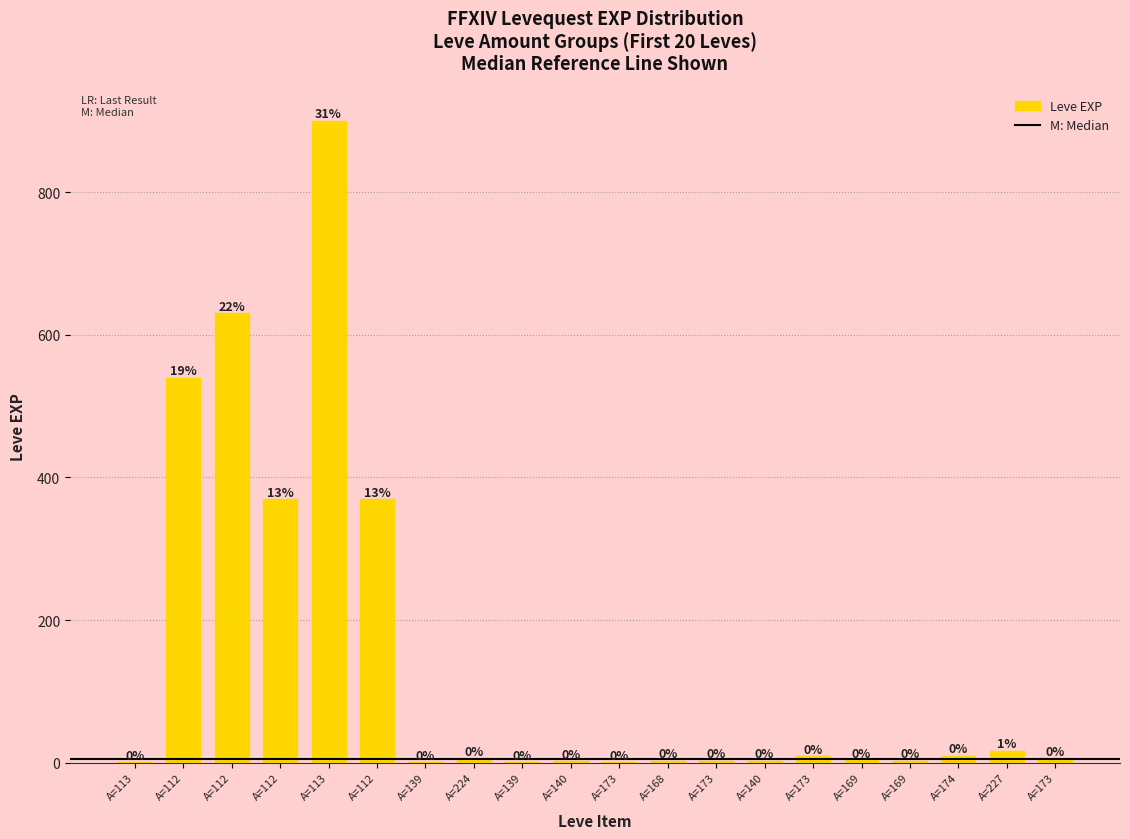

Reading left to right, list all the values displayed in this chart.

A=113=1	A=112=540	A=112=630	A=112=370	A=113=900	A=112=370	A=139=1	A=224=6	A=139=1	A=140=2	A=173=1	A=168=3	A=173=3	A=140=3	A=173=9	A=169=4	A=169=3	A=174=10	A=227=17	A=173=7